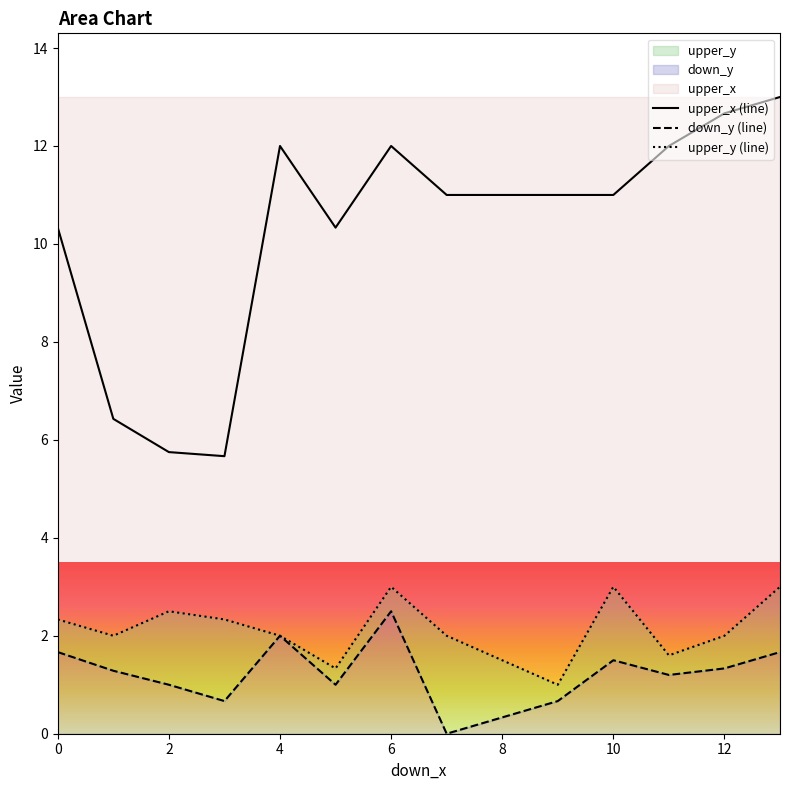

Is it true that upper_x (line) equals 4.2 at 12?

False